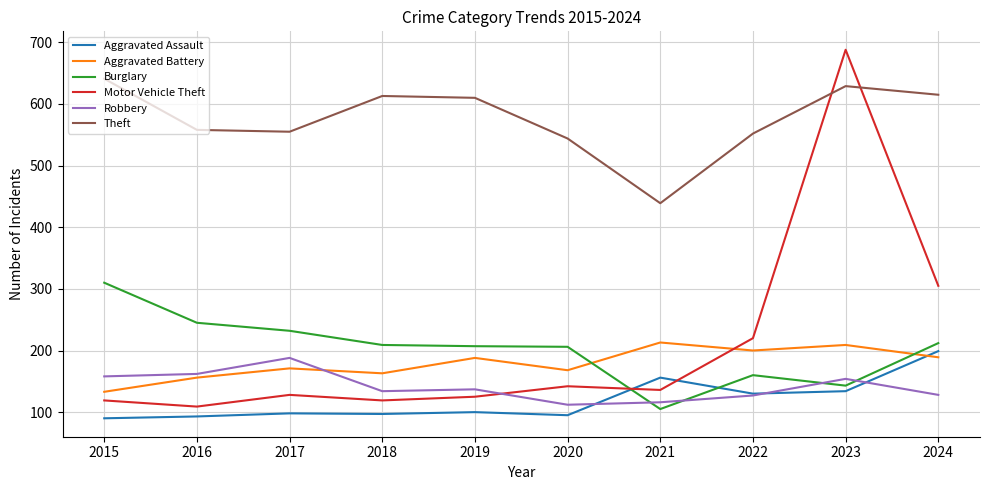

Where is Motor Vehicle Theft nearest to the value 398?

2024